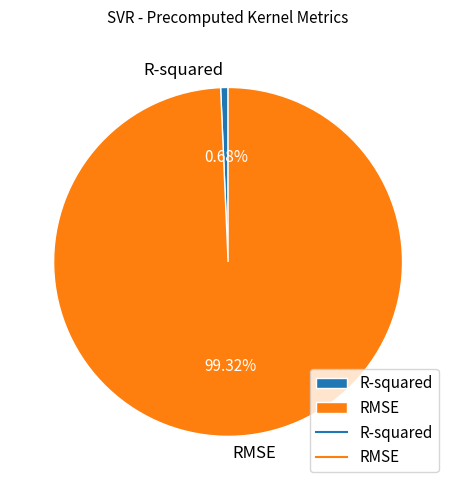

The RMSE slice represents 89% of the pie. True or false?

False